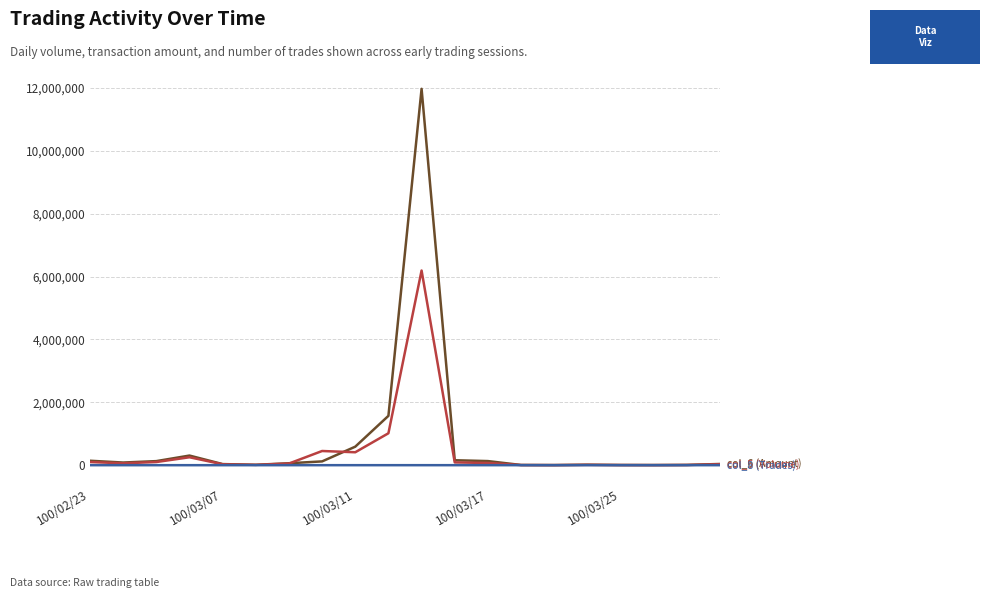

What is the greatest value displayed?

11969990